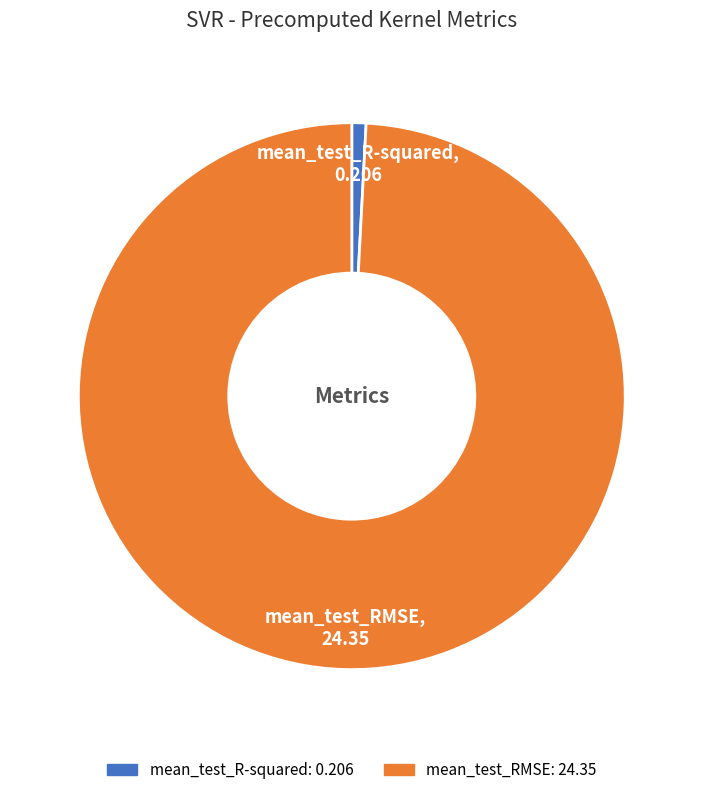

Which slice is the smallest?

mean_test_R-squared